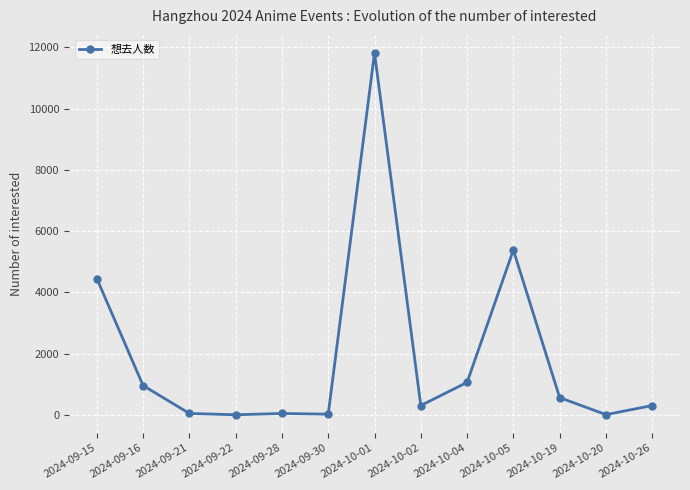

What is the greatest value displayed?

11813